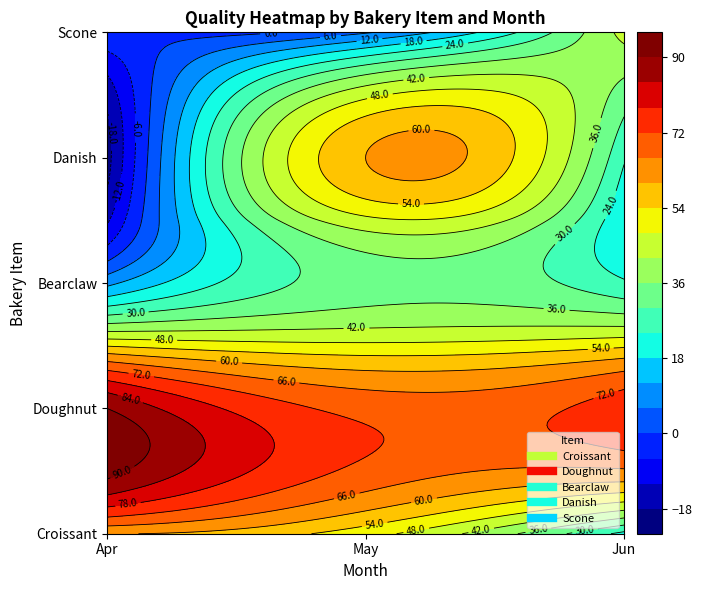

Reading left to right, what are all the values shown in this chart?

Croissant: 60.2	50.4	22.1
Doughnut: 90.0	70.0	75.3
Bearclaw: 10.2	33.3	25.0
Danish: -20.2	60.0	24.8
Scone: 0.0	5.2	44.2